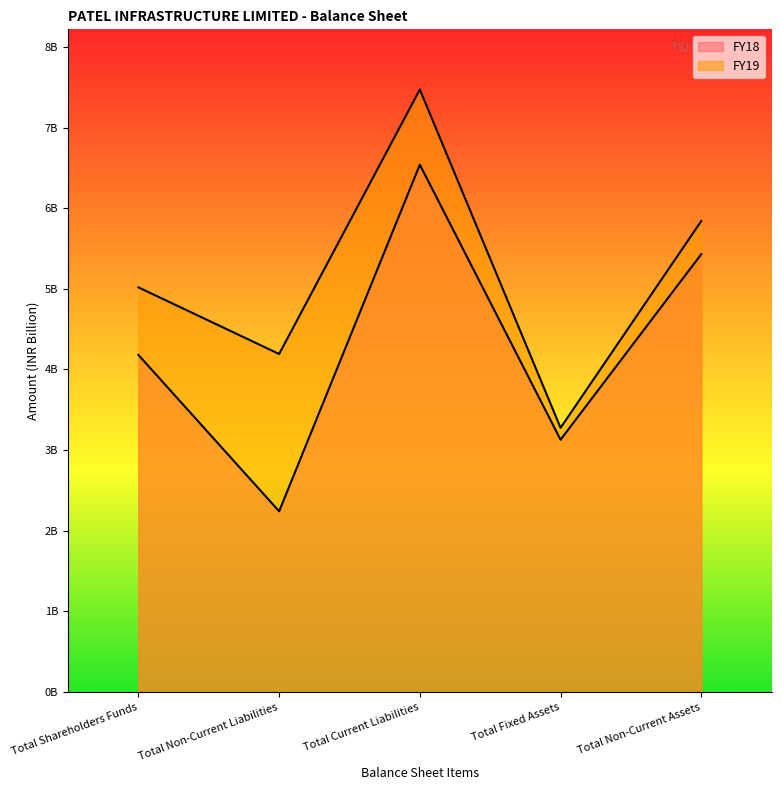

True or false: FY18 and FY19 intersect in this chart.

False